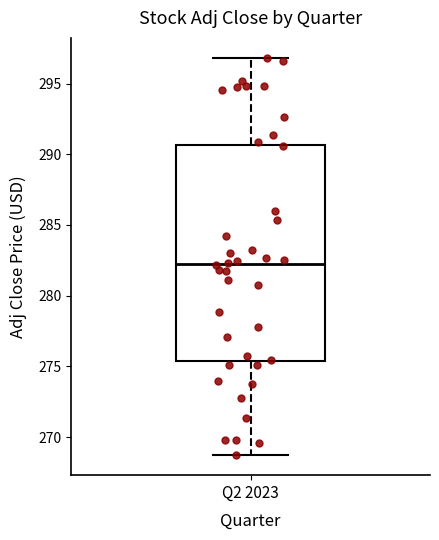

Where is the lower edge of the box for Q2 2023 on the y-axis? The values are not printed on the chart, so give them approximately, as read against the axis.

275.5